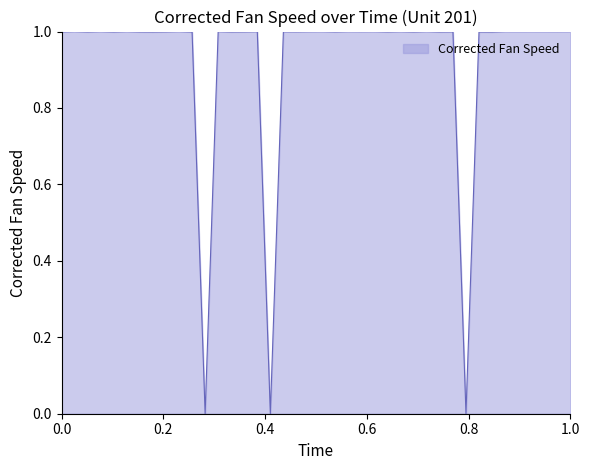

True or false: the data has more than 0 interior local peaks.

True